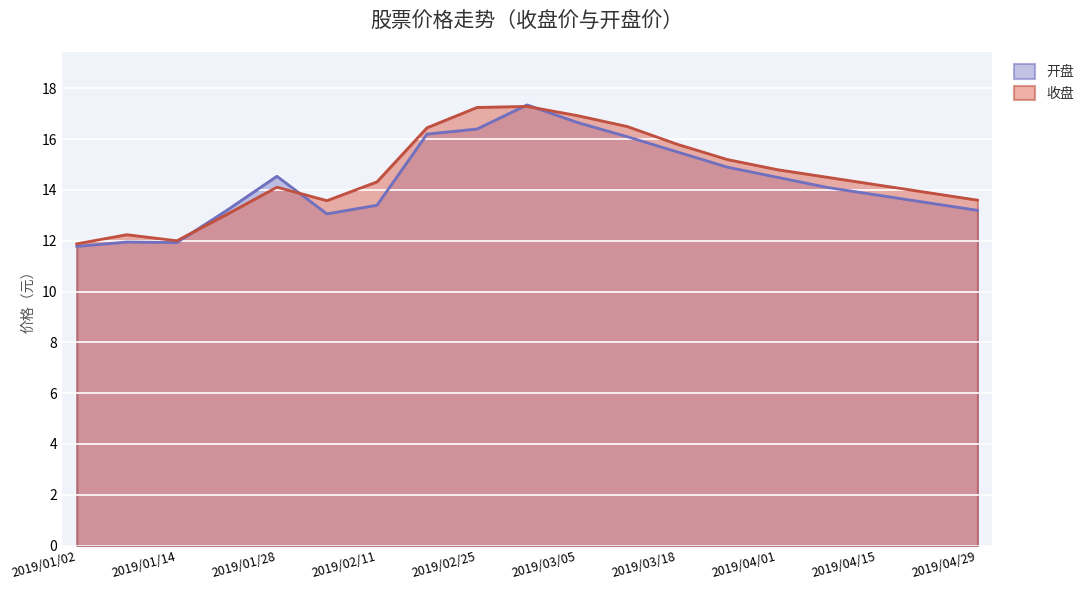

Where is the first local maximum for 收盘?

2019/01/07